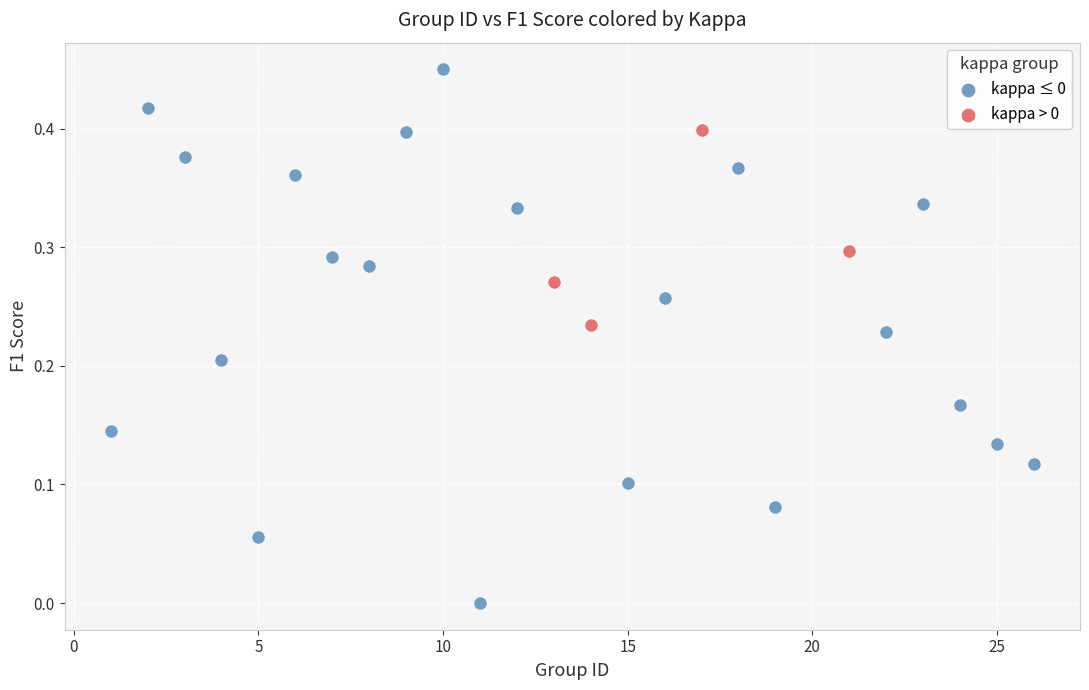

Which series has the largest Y range (max minus min)?

kappa ≤ 0